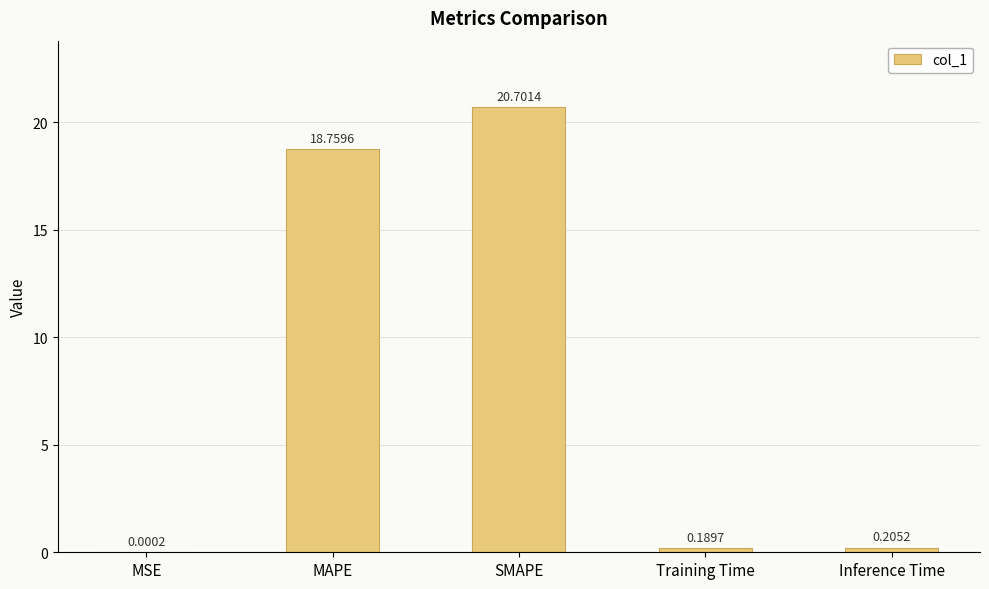

At which category does the chart reach its peak across all series?

SMAPE